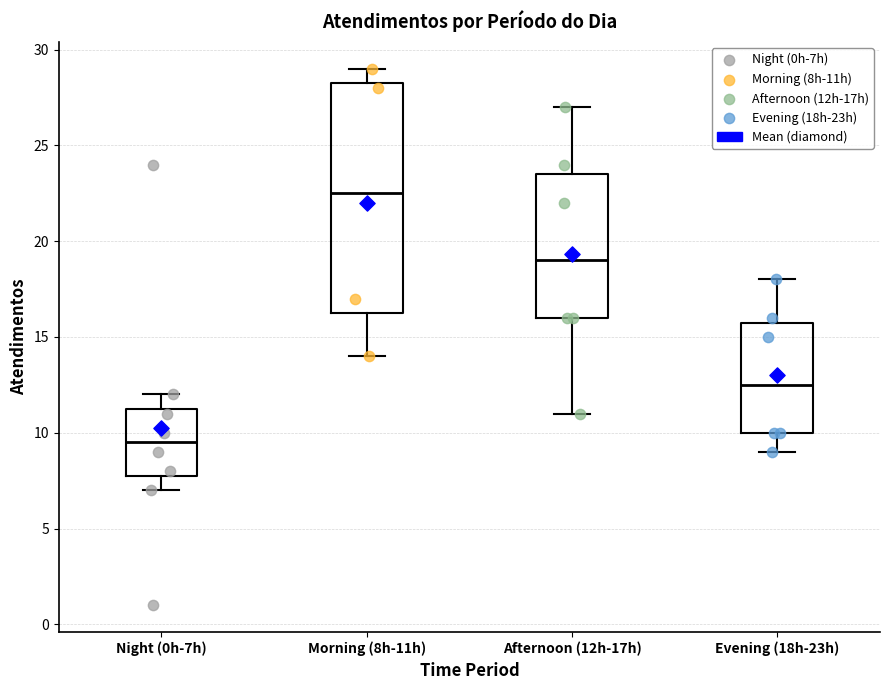

Which box's median line is the lowest?

Night (0h-7h)